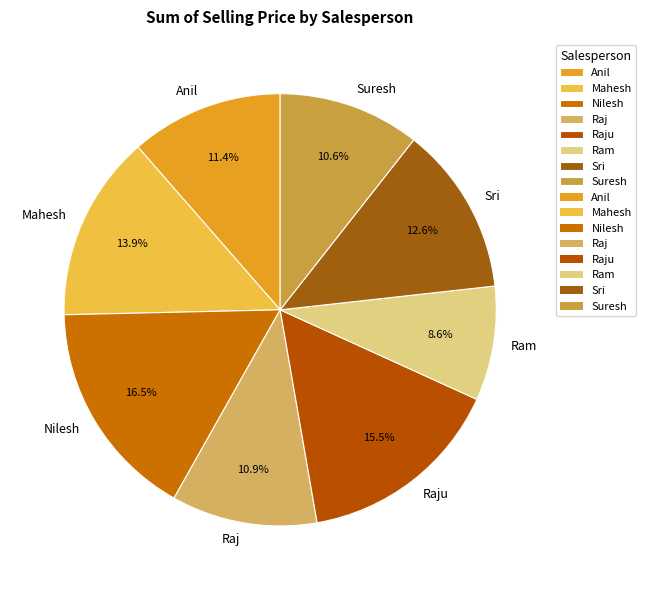

What is the smallest slice in the pie chart?

Ram